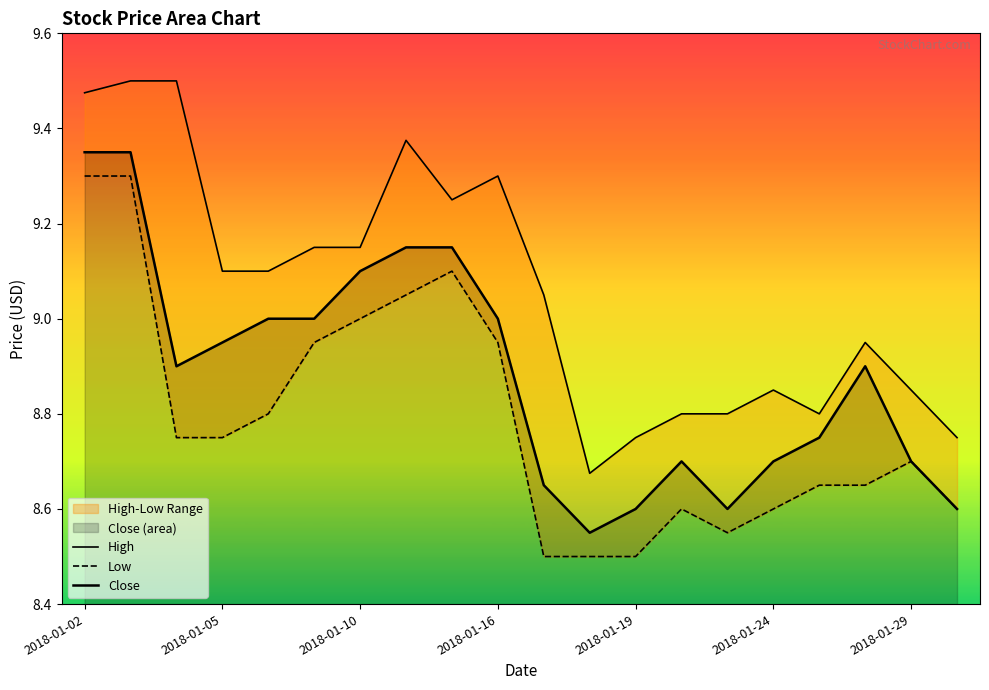

How many interior local valleys does the High series have?

3